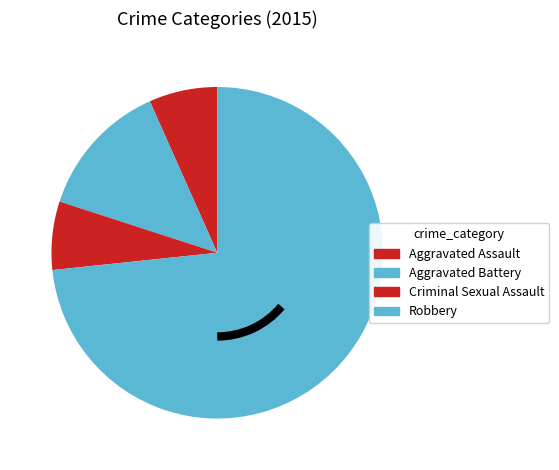

Which slice is the largest?

Robbery